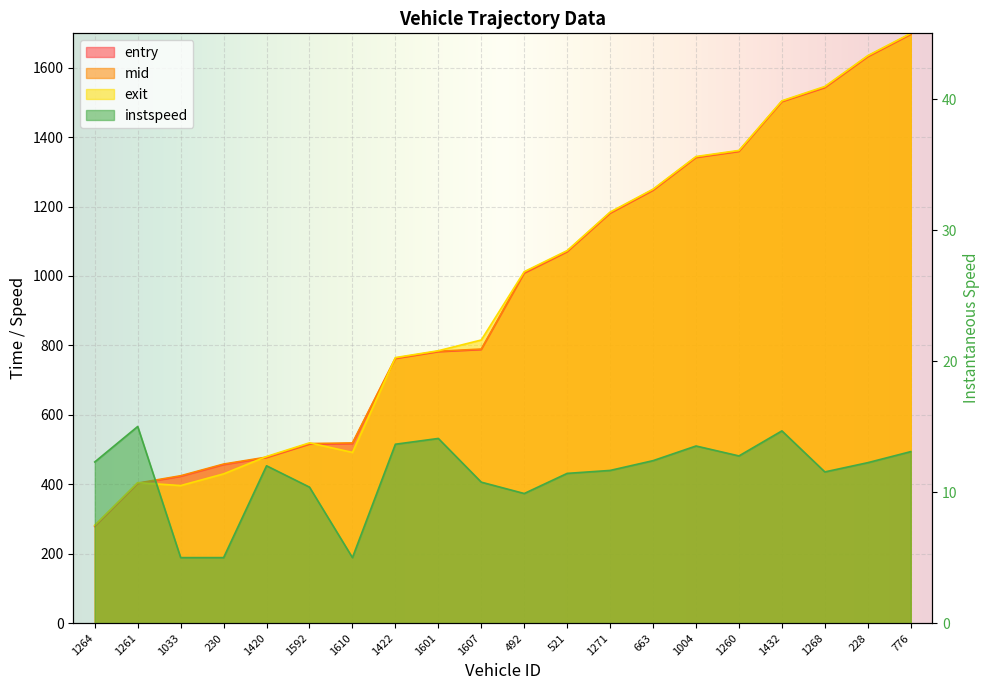

The value of mid at 1264 is 280.2. True or false?

True